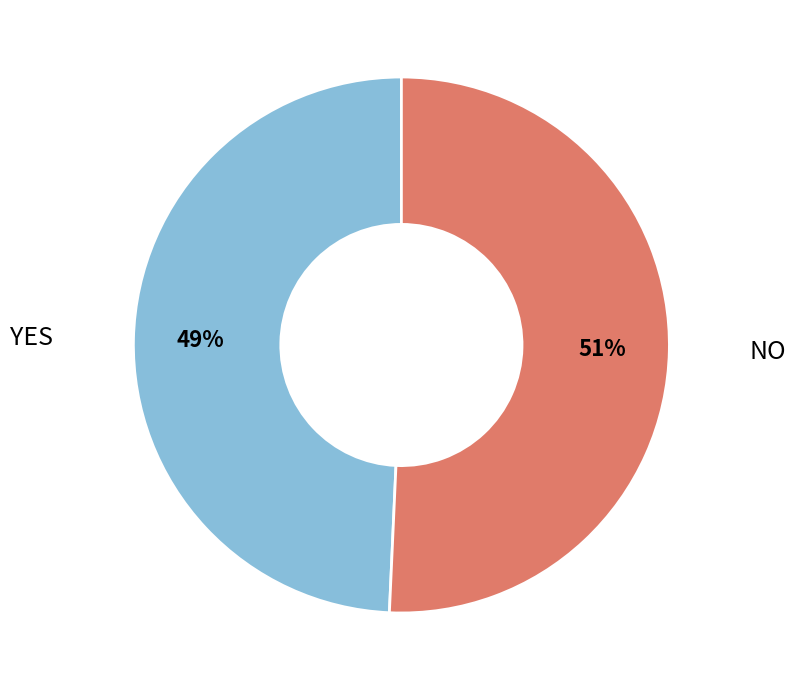

Count the number of slices in the pie.

2